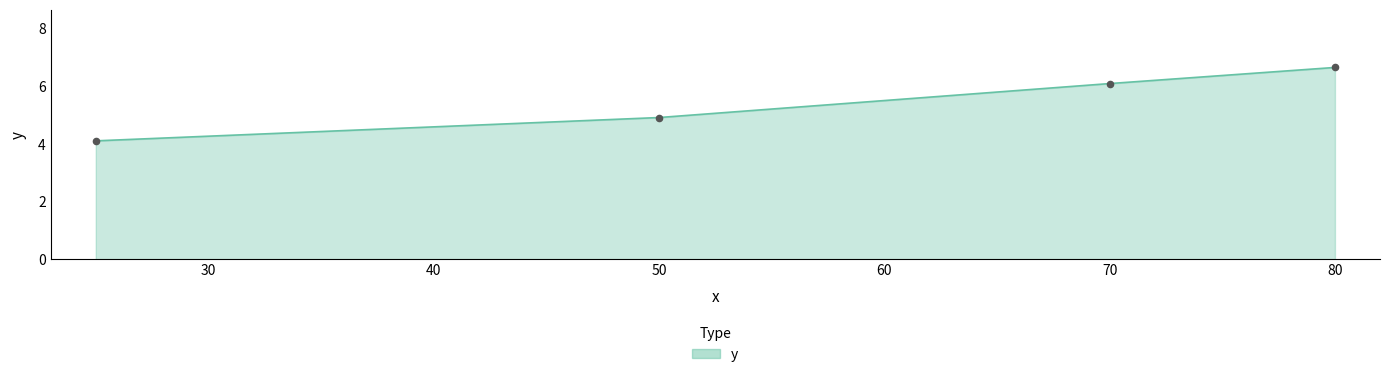

True or false: there are more than 2 points higher than both neighbors.

False